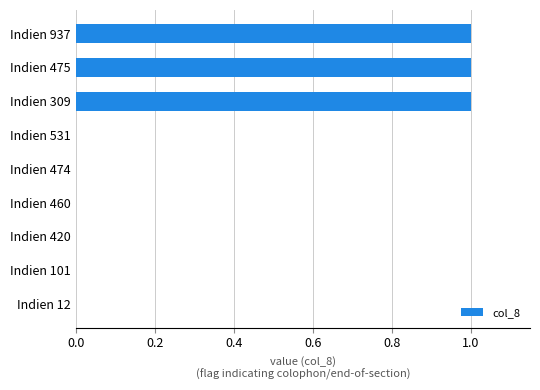

What is the sum of all values?

3